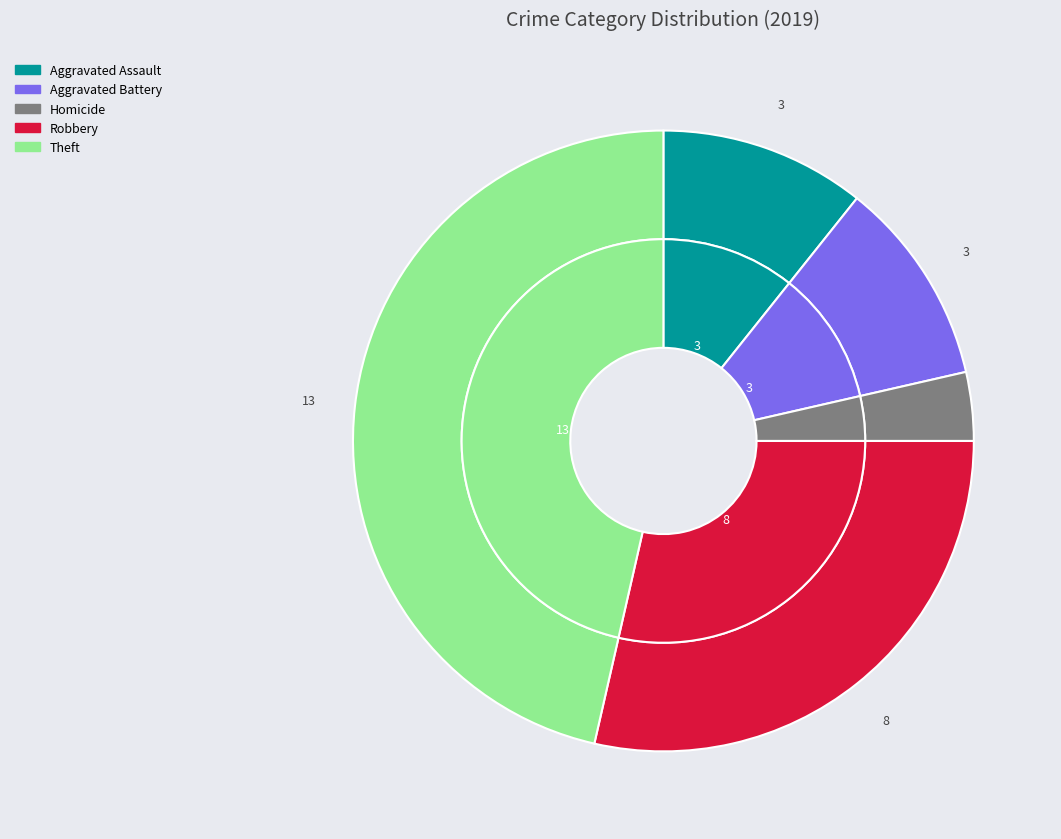

Is Aggravated Battery the majority of the pie?

No